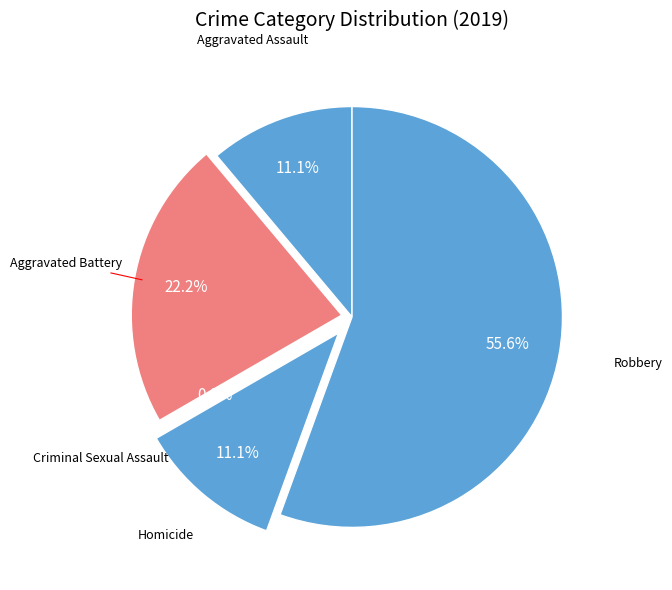

How many segments does this pie chart have?

5